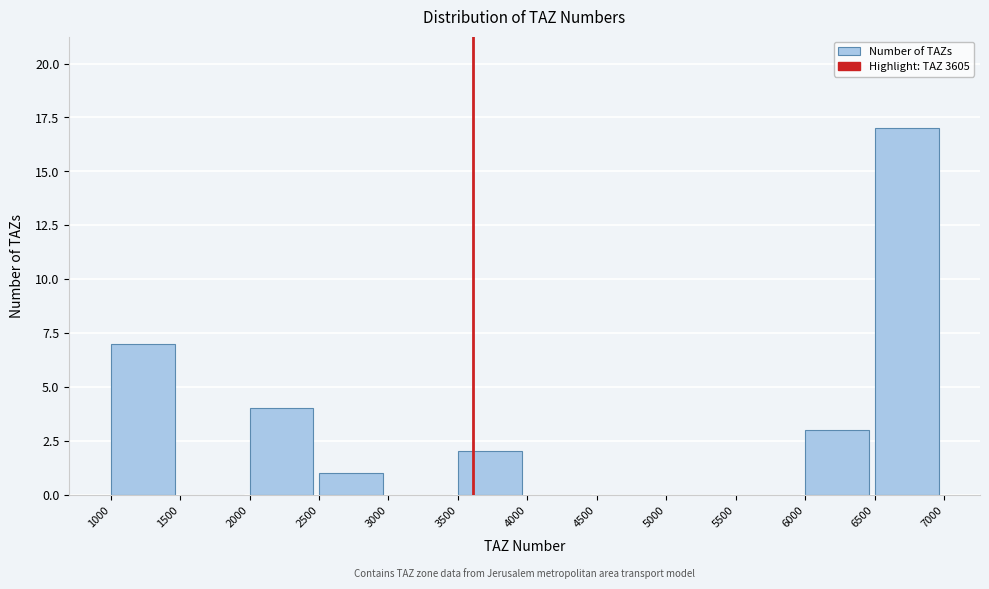

Reading left to right, list every bar in this chart as the range it spans on the x-axis followed by its height. The values are not printed on the chart, so give them approximately, as read against the axis.

1000 to 1500: 7
1500 to 2000: 0
2000 to 2500: 4
2500 to 3000: 1
3000 to 3500: 0
3500 to 4000: 2
4000 to 4500: 0
4500 to 5000: 0
5000 to 5500: 0
5500 to 6000: 0
6000 to 6500: 3
6500 to 7000: 17